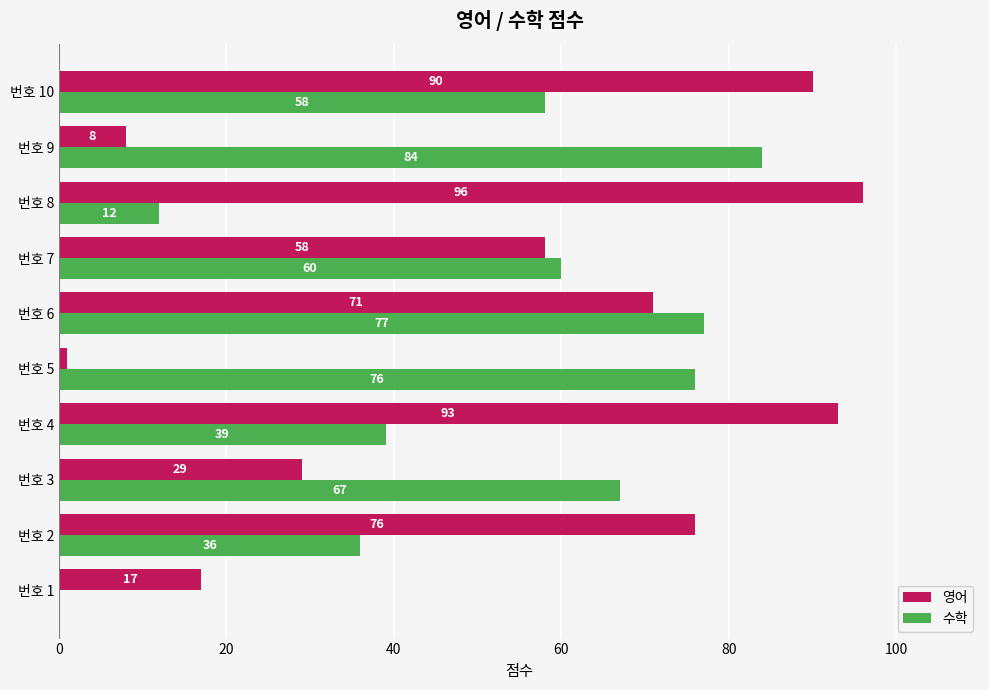

Between 번호 3 and 번호 8, which series saw the biggest shift?

영어